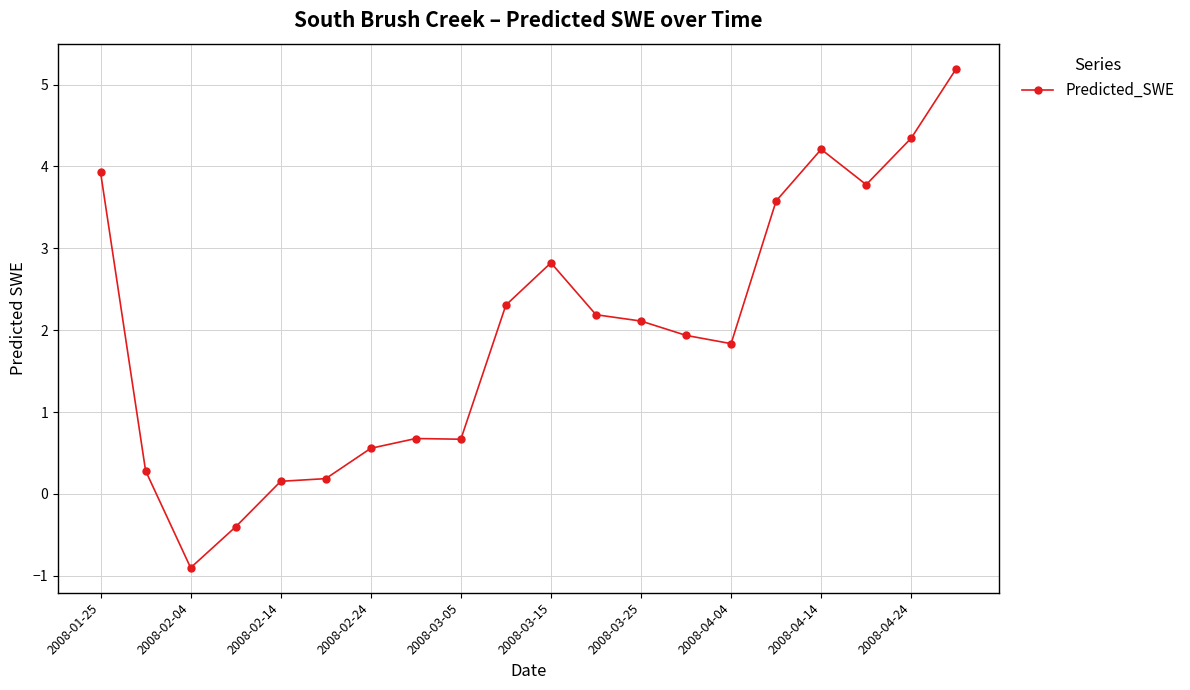

Count the number of values greater than 2.

10